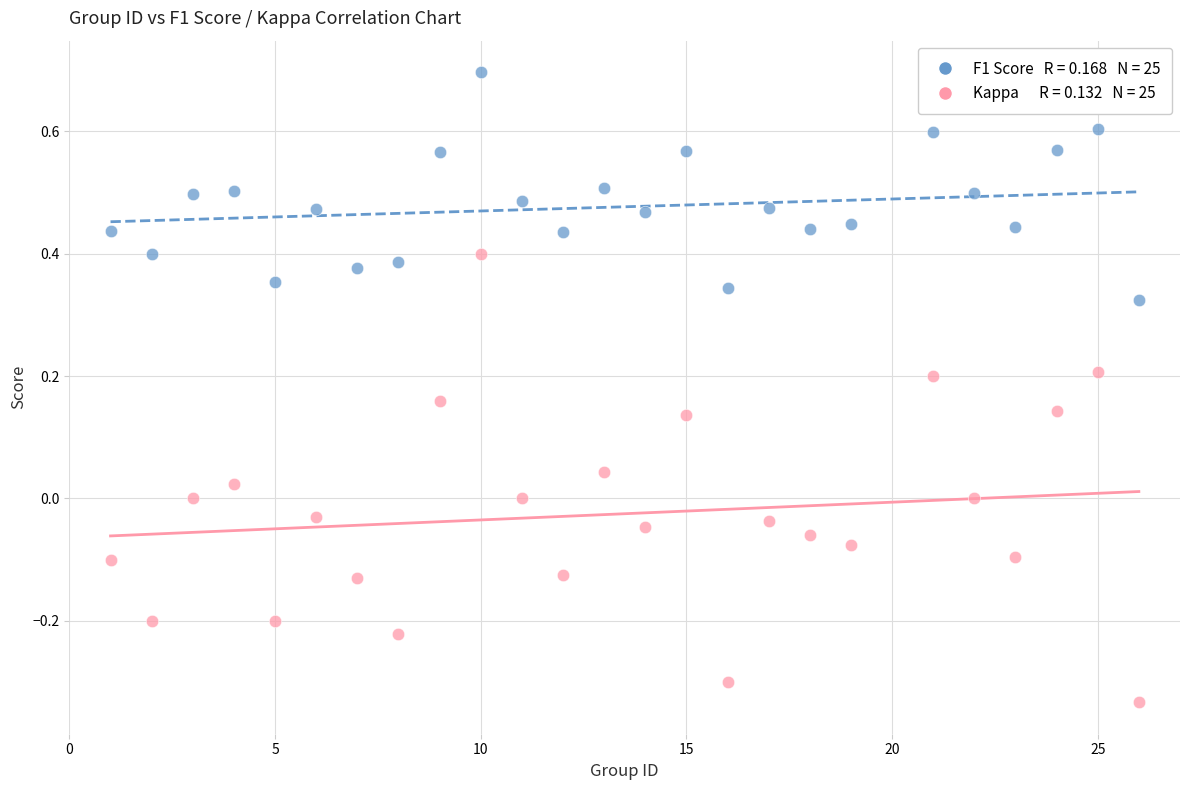

Across all data points, what is the range of X values (max minus min)?

25.0